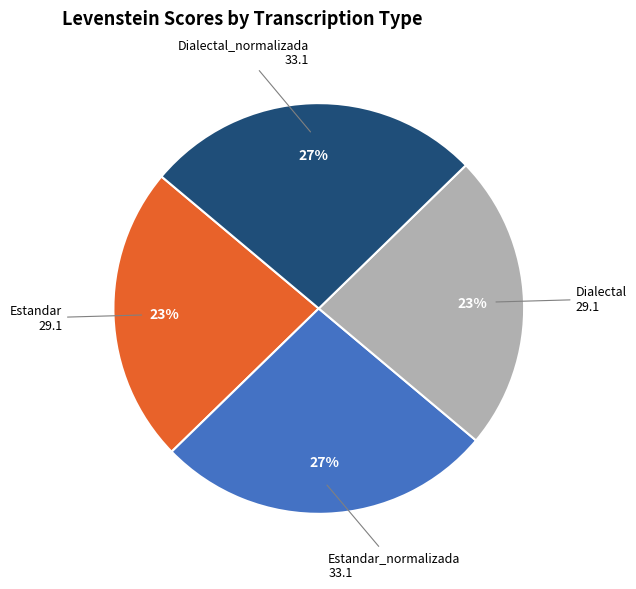

To the nearest percent, what is the combined percentage of Estandar and Estandar_normalizada?

50%